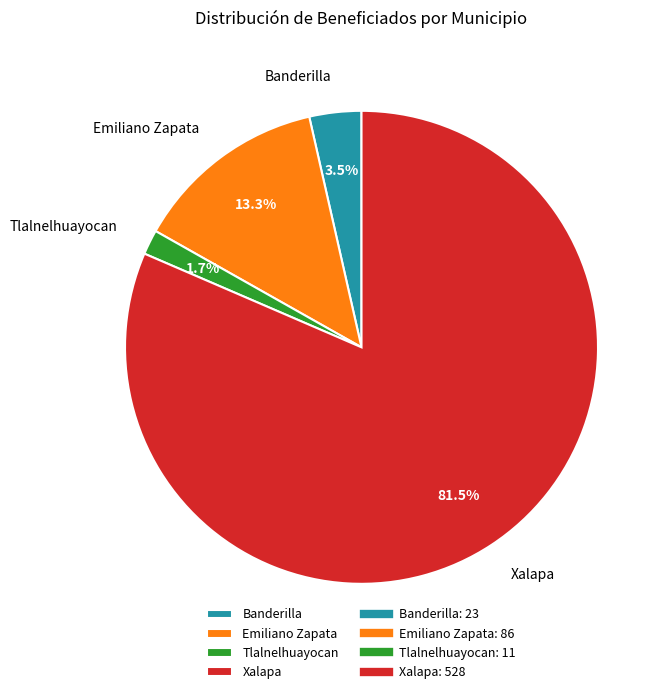

Approximately how many times larger is the value at Tlalnelhuayocan compared to Banderilla?

0.5